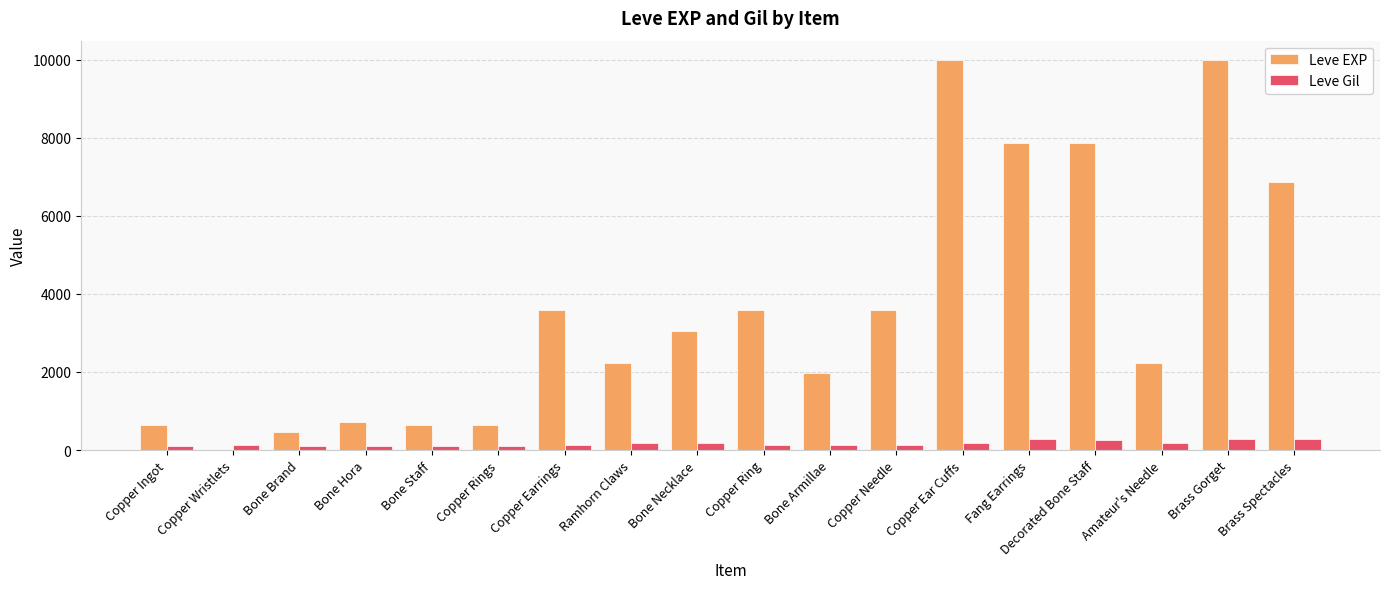

Is the value of Leve EXP at Copper Needle greater than the value of Leve Gil at Ramhorn Claws?

Yes